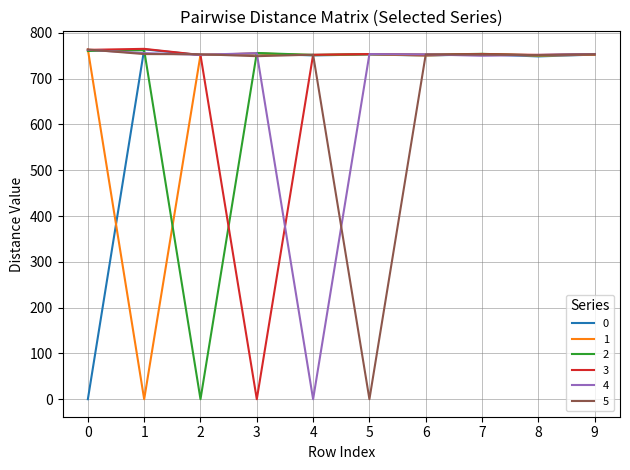

What is the highest value of the 4 series?

763.0